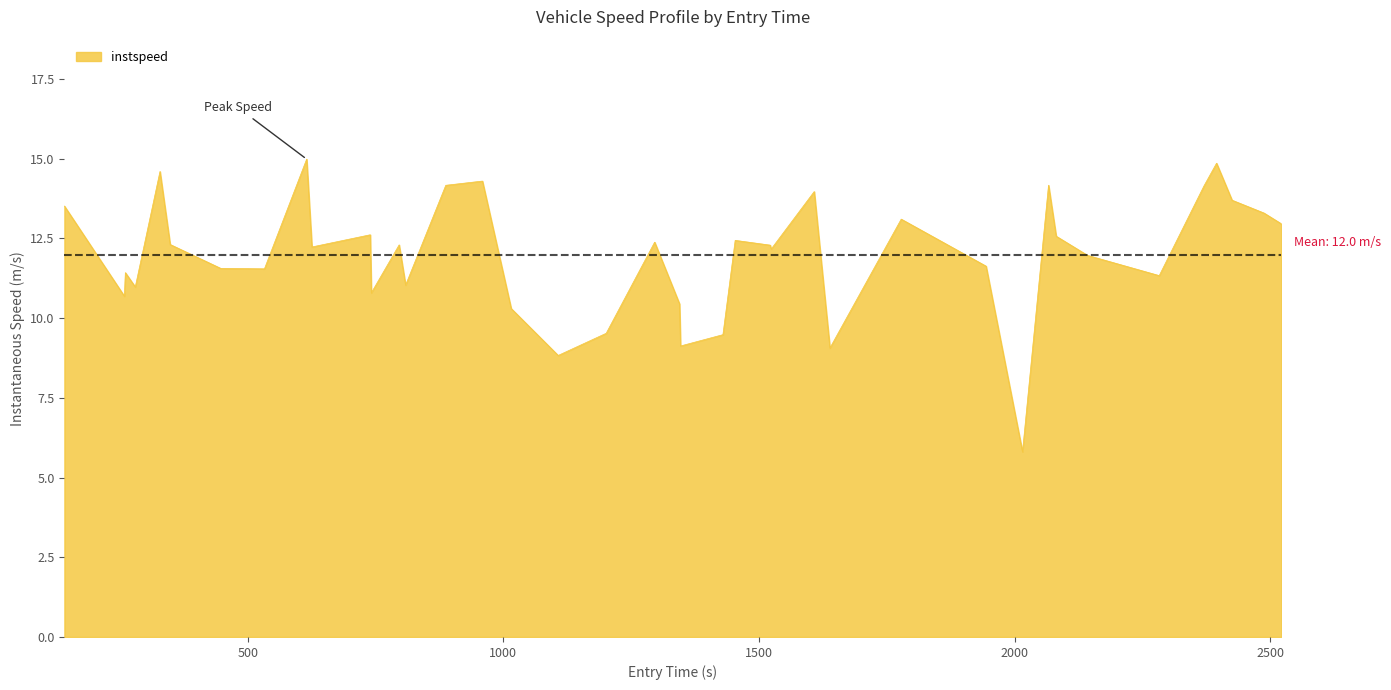

How many lines are shown in the chart?

1